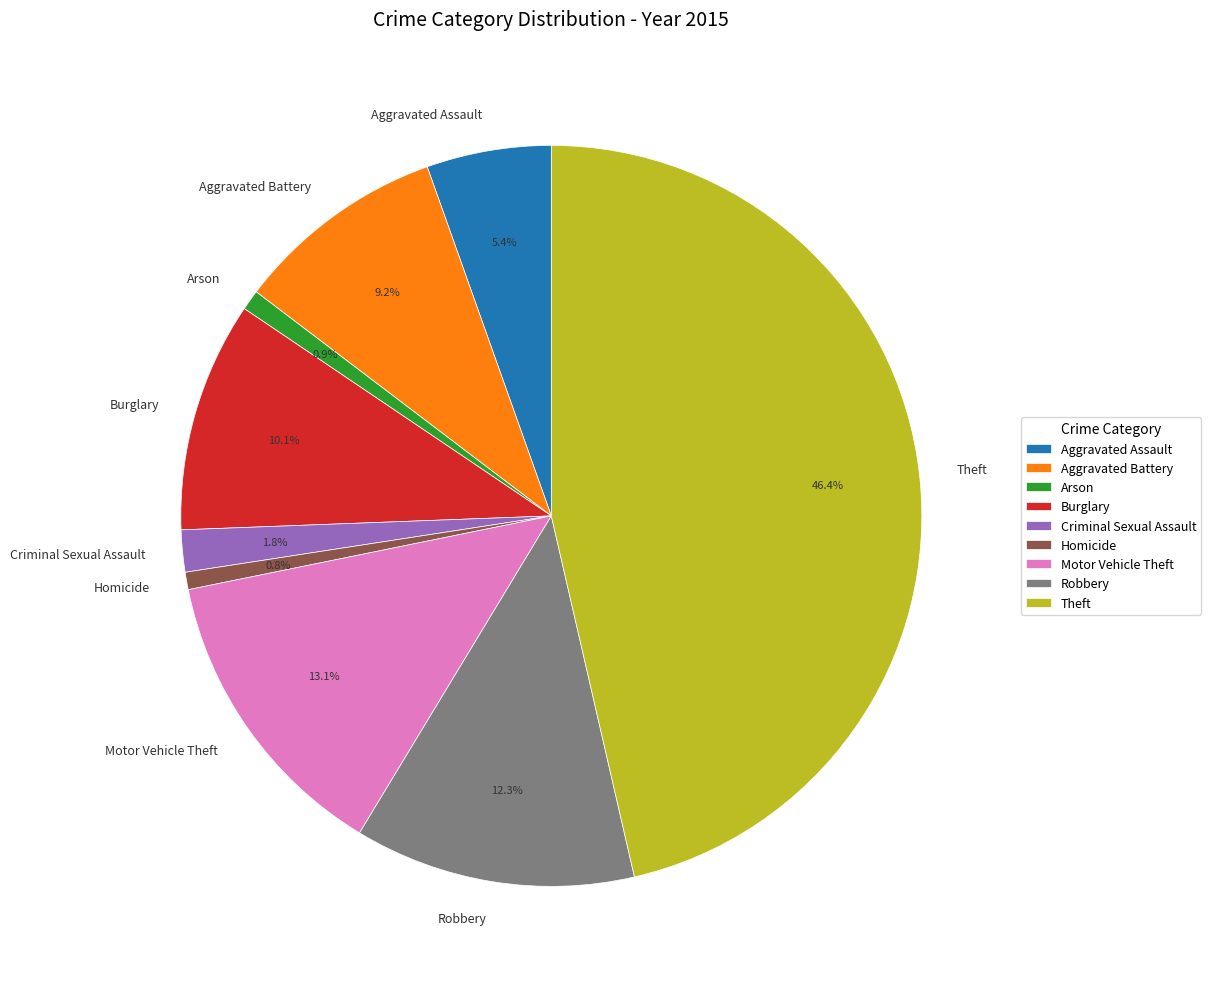

What is the ratio of the value at Robbery to the value at Aggravated Battery?

1.3